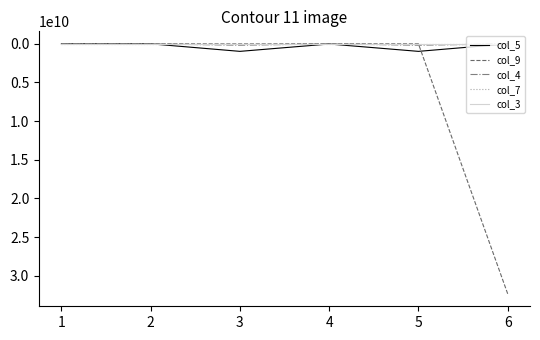

Does the chart have visible grid lines?

No